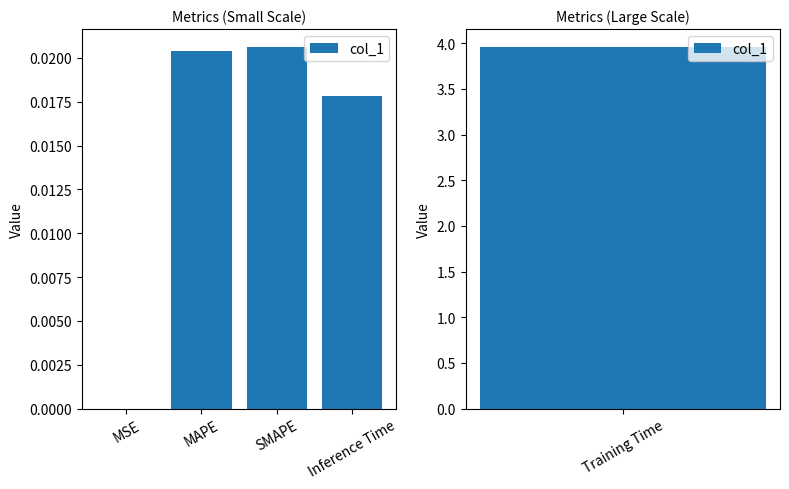

Are the bars grouped side by side (vs. stacked)?

No